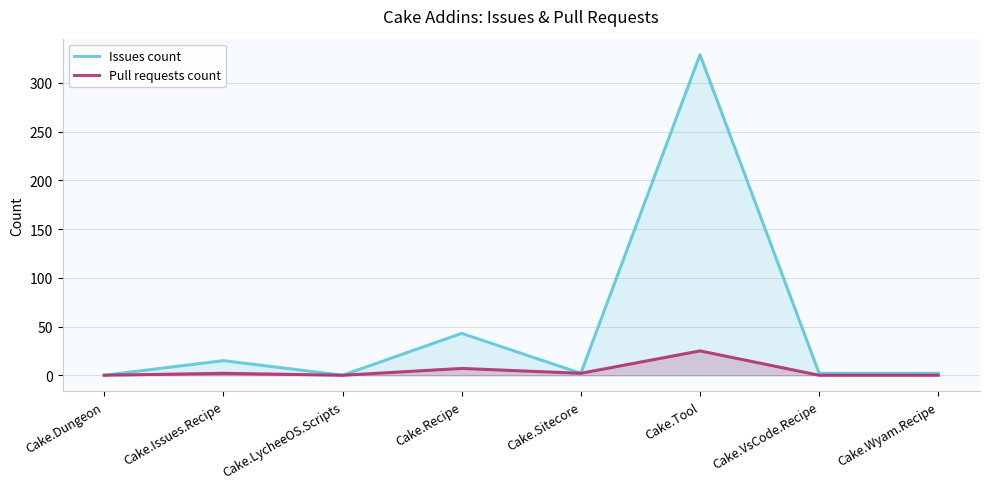

What is the label of the 3rd point from the left?

Cake.LycheeOS.Scripts